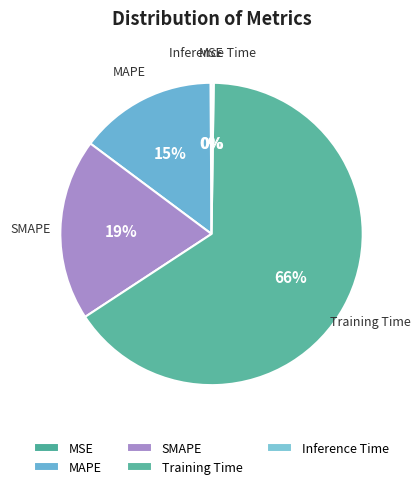

How many segments does this pie chart have?

5